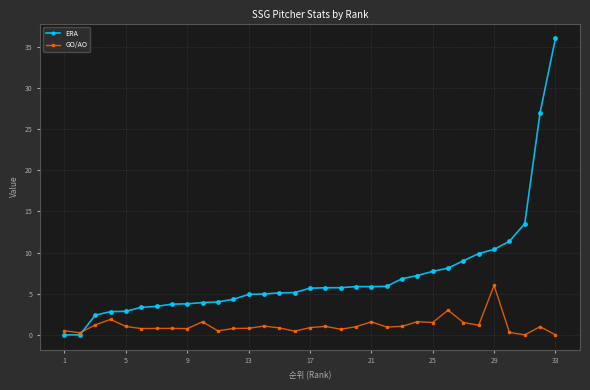

List the series in order of their overall mean, lowest first.

GO/AO, ERA